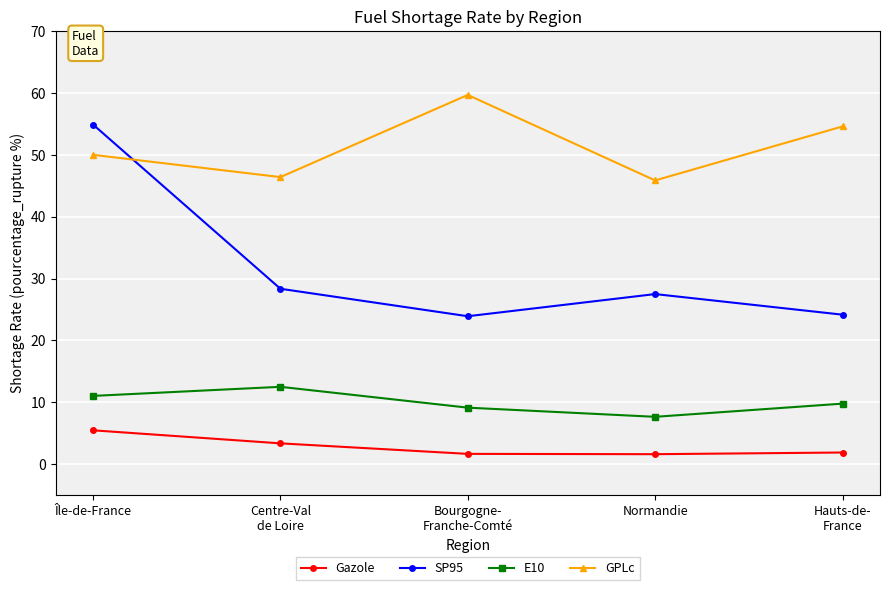

What is the difference between the highest and lowest values at Bourgogne-
Franche-Comté?

58.0